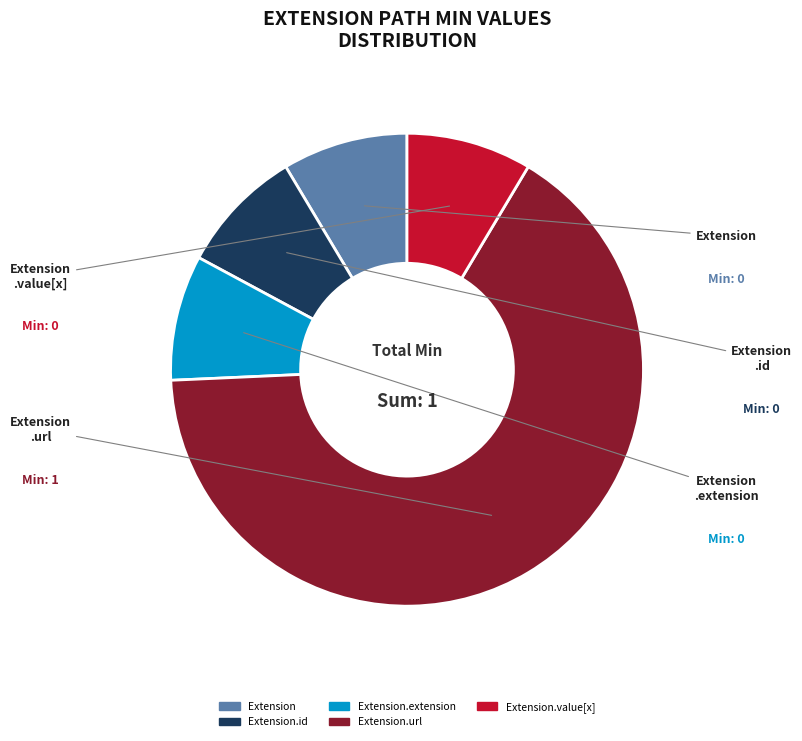

Does any single category account for the majority?

Yes